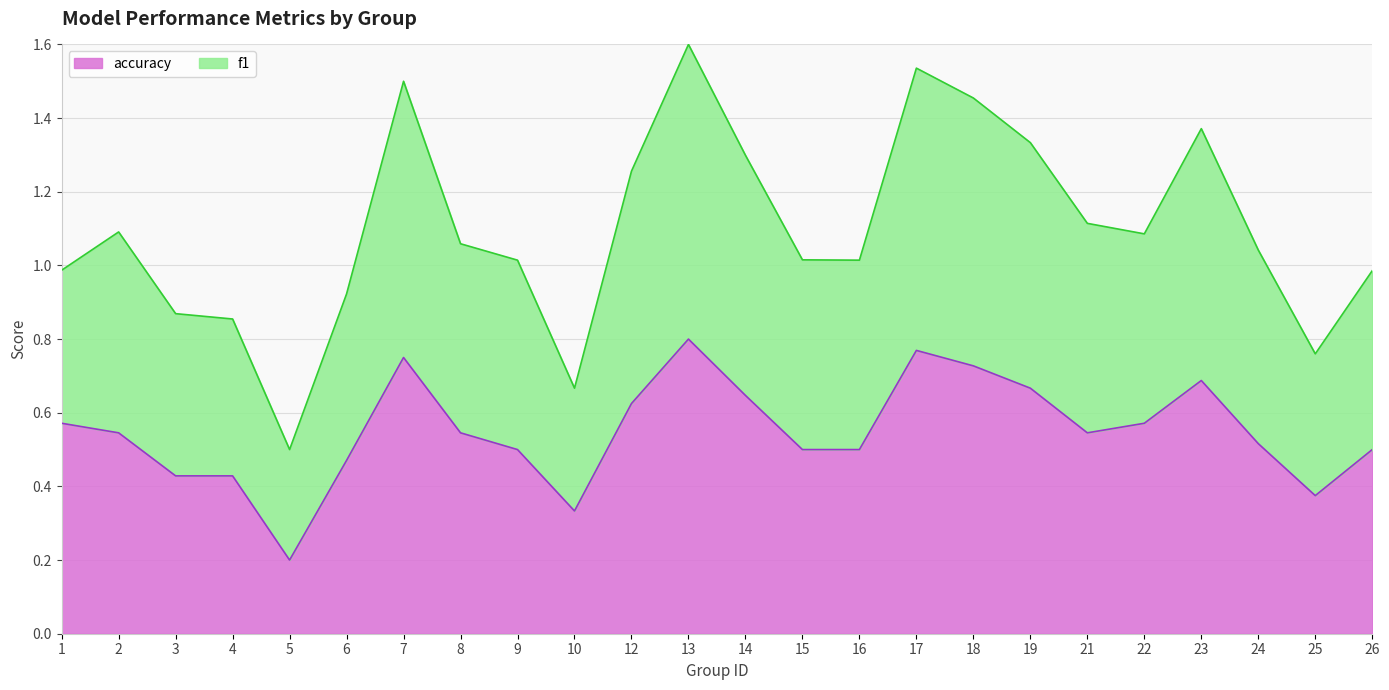

Is the value of f1 at 6 greater than the value of accuracy at 14?

Yes